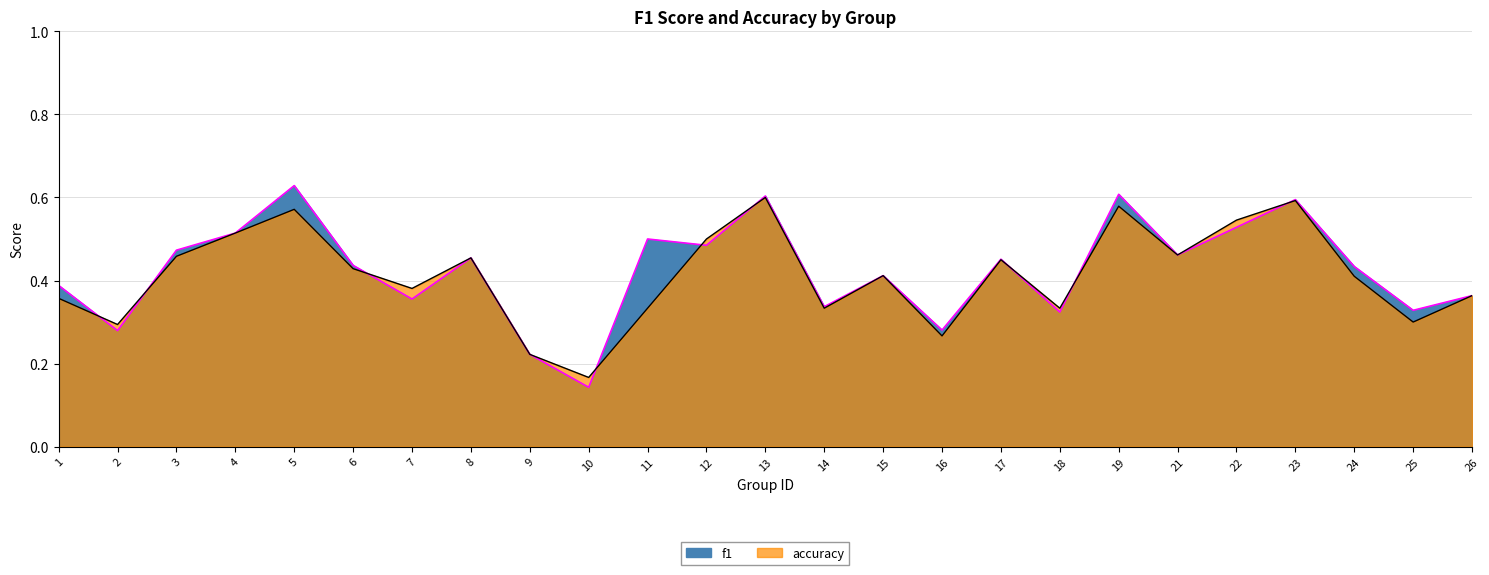

The accuracy series shows 0.5 at 11. True or false?

False